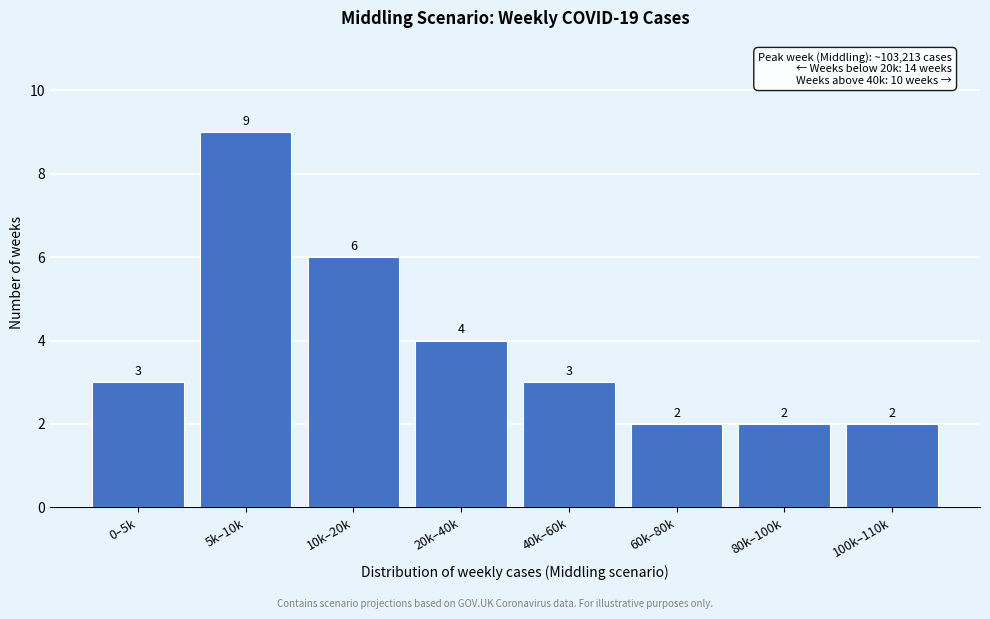

Reading left to right, what are all the values shown in this chart?

3	9	6	4	3	2	2	2